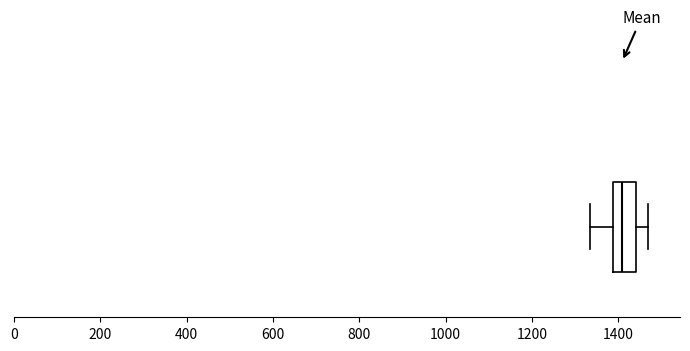

Transcribe this box plot: give where the median line is, the range the box spans, and where the two whiskers end, as read against the x-axis. The values are not printed on the chart, so give them approximately, as read against the axis.

median 1400, box 1380 to 1440, whiskers 1340 to 1460